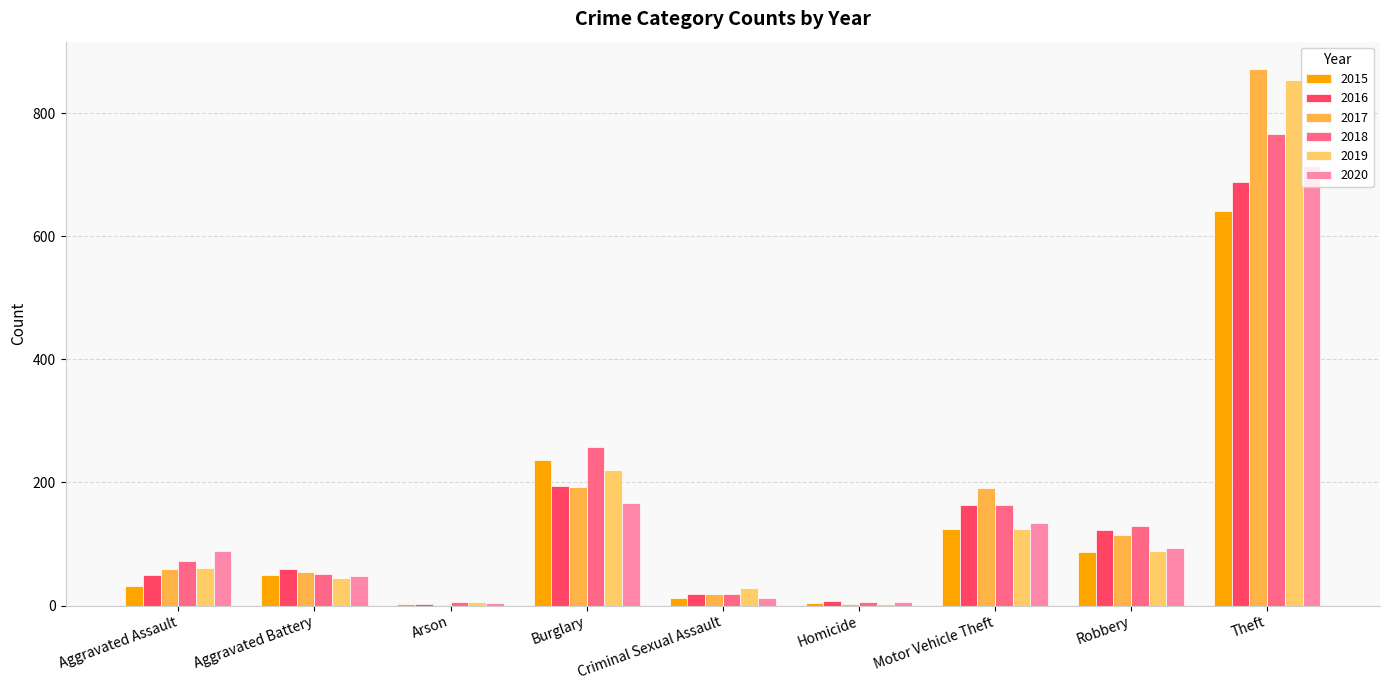

What are all the series names shown in the legend?

2015, 2016, 2017, 2018, 2019, 2020